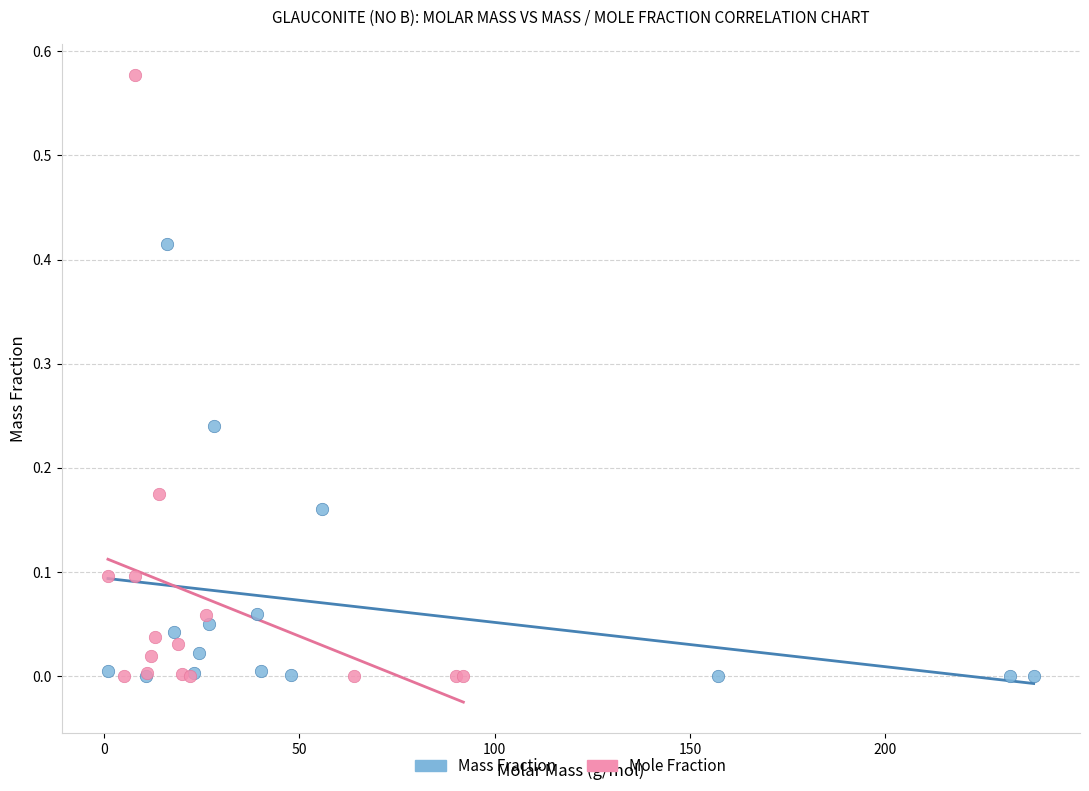

Which series has the largest Y range (max minus min)?

Mole Fraction